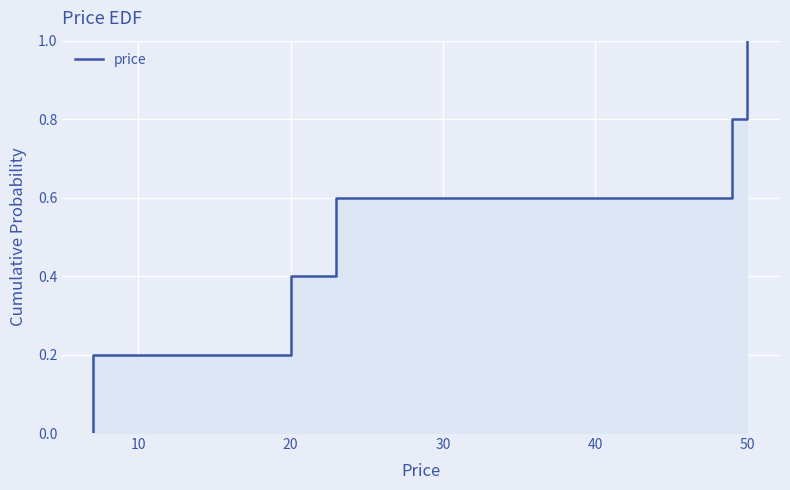

Count the number of categories in the chart.

6